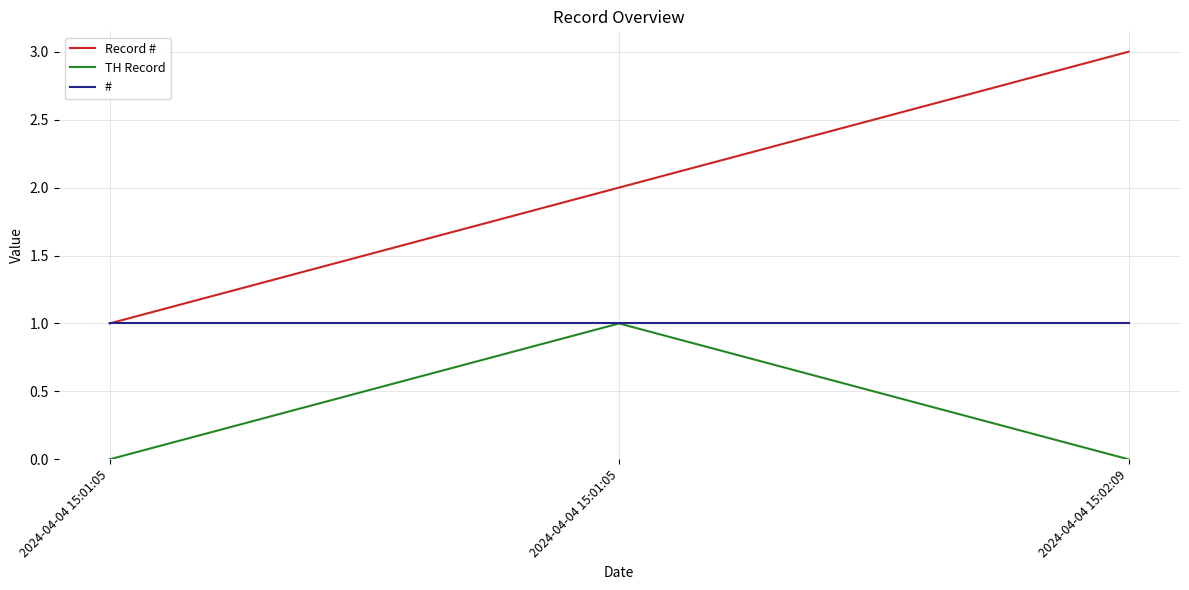

Is this an area chart (filled region under the line)?

No